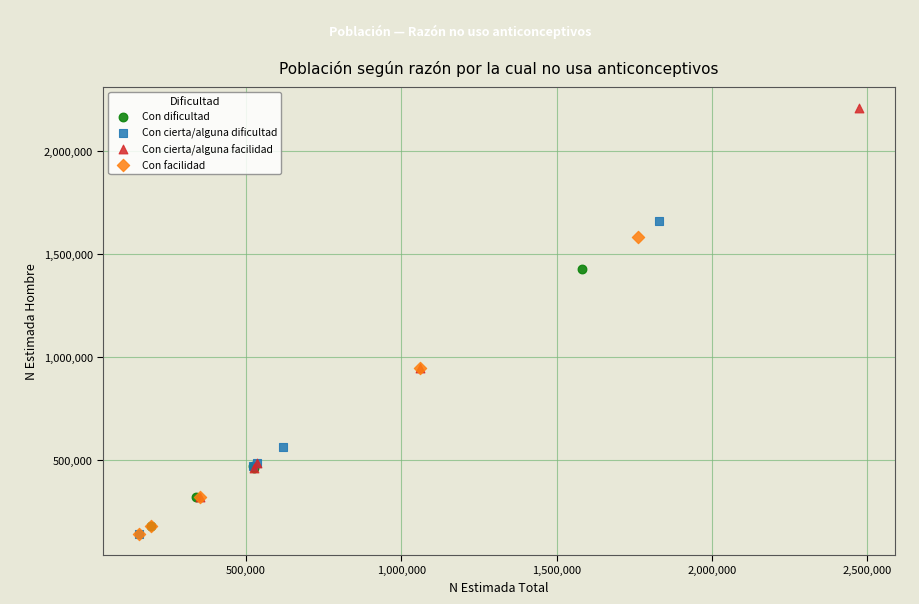

Which series contains the highest Y value?

Con cierta/alguna facilidad